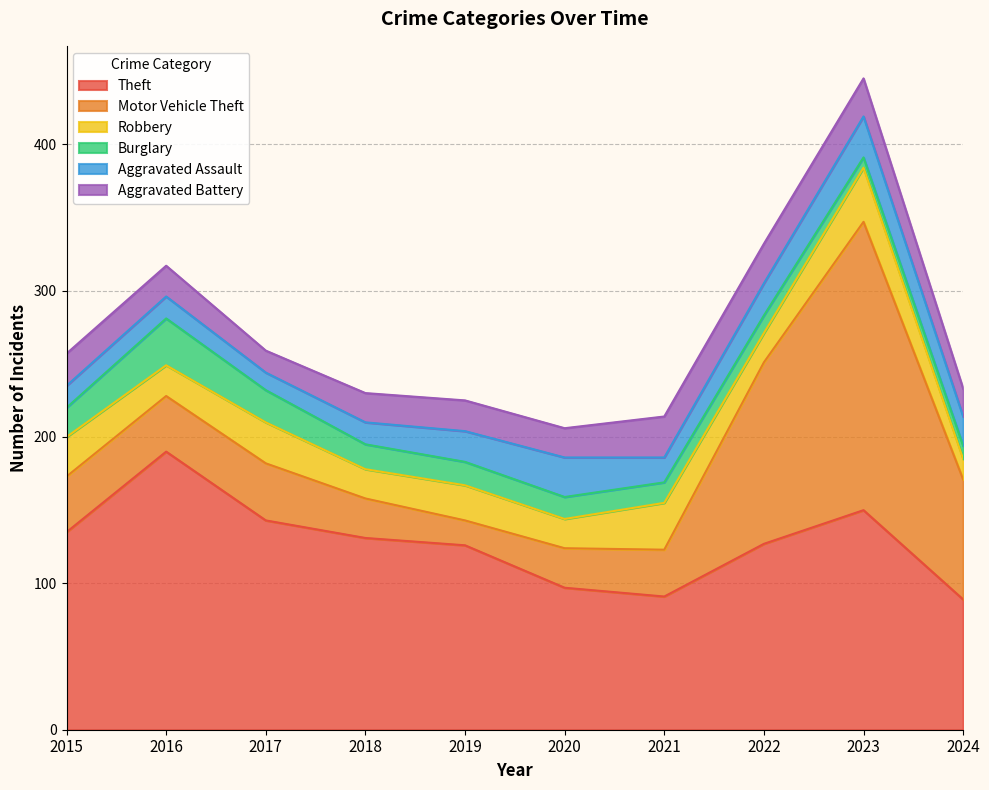

How many lines are shown in the chart?

6